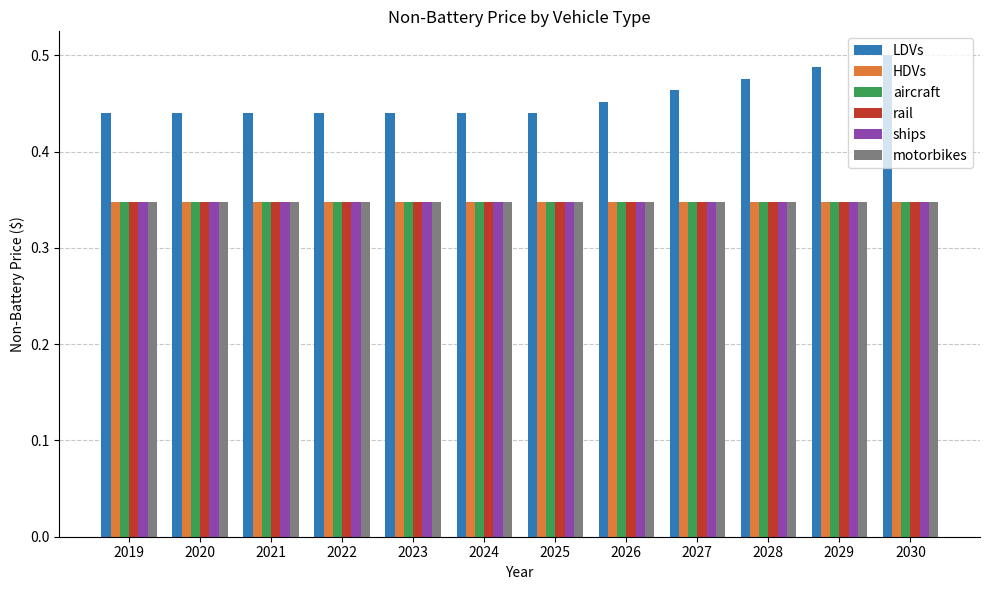

What is the sum of the LDVs values at 2029 and 2019?

0.9